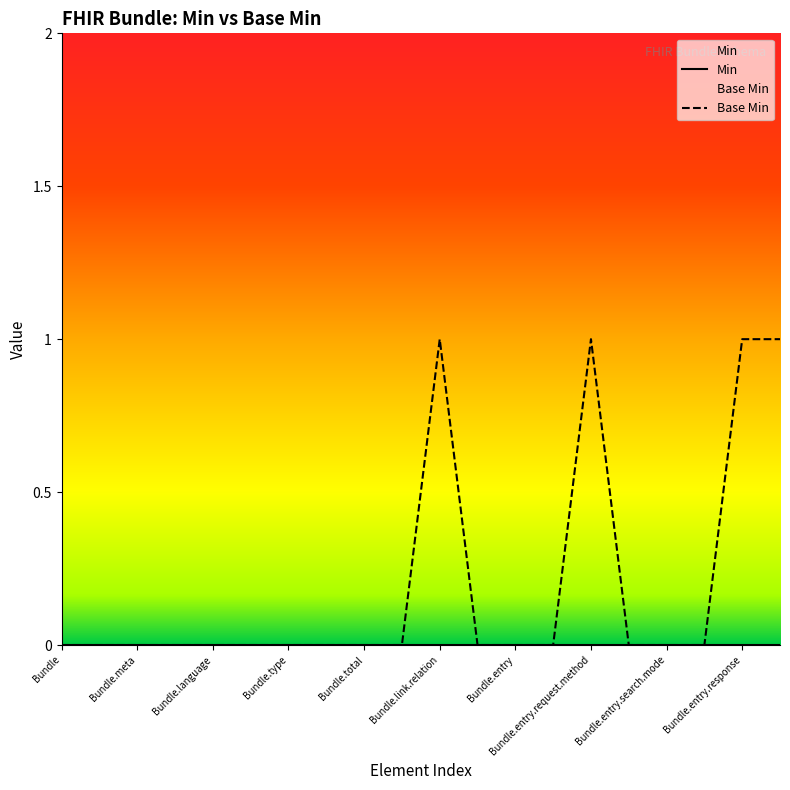

List the labels in order of value, smallest first.

Bundle, Bundle.id, Bundle.meta, Bundle.implicitRules, Bundle.language, Bundle.identifier, Bundle.type, Bundle.timestamp, Bundle.total, Bundle.link, Bundle.link.url, Bundle.entry, Bundle.entry.id, Bundle.entry.request.url, Bundle.entry.search.mode, Bundle.entry.search.score, Bundle.link.relation, Bundle.entry.request.method, Bundle.entry.response, Bundle.entry.request